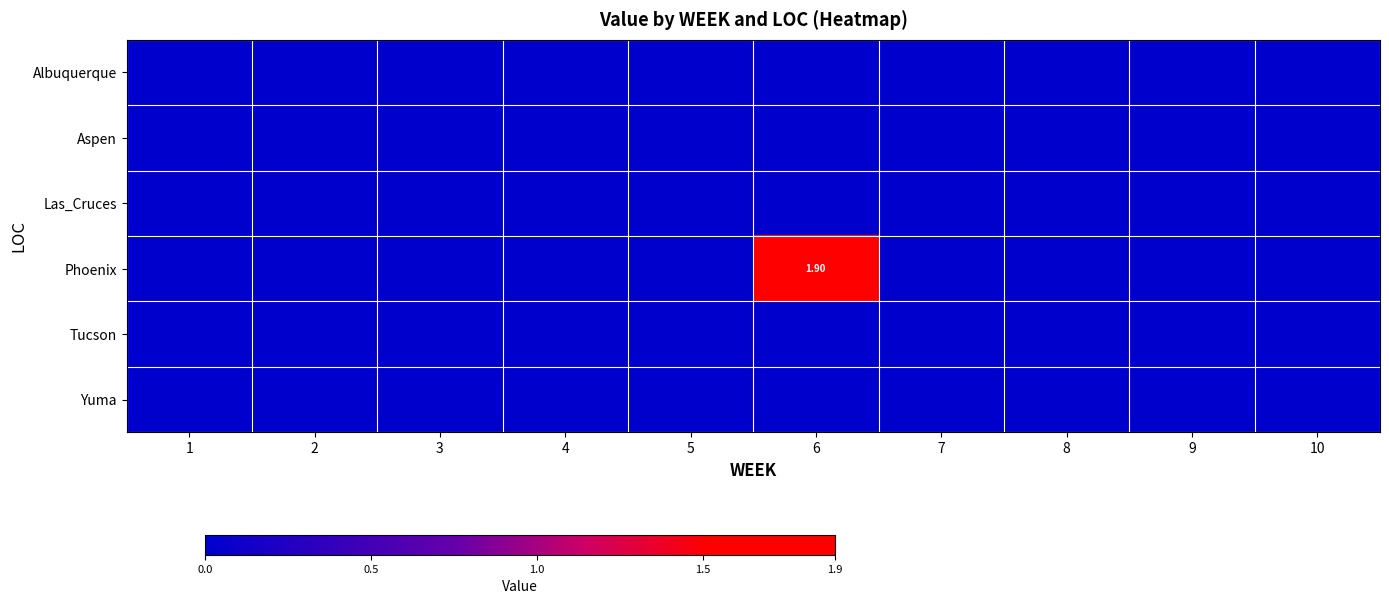

List the series in order of their peak value, lowest first.

Albuquerque, Aspen, Las_Cruces, Tucson, Yuma, Phoenix